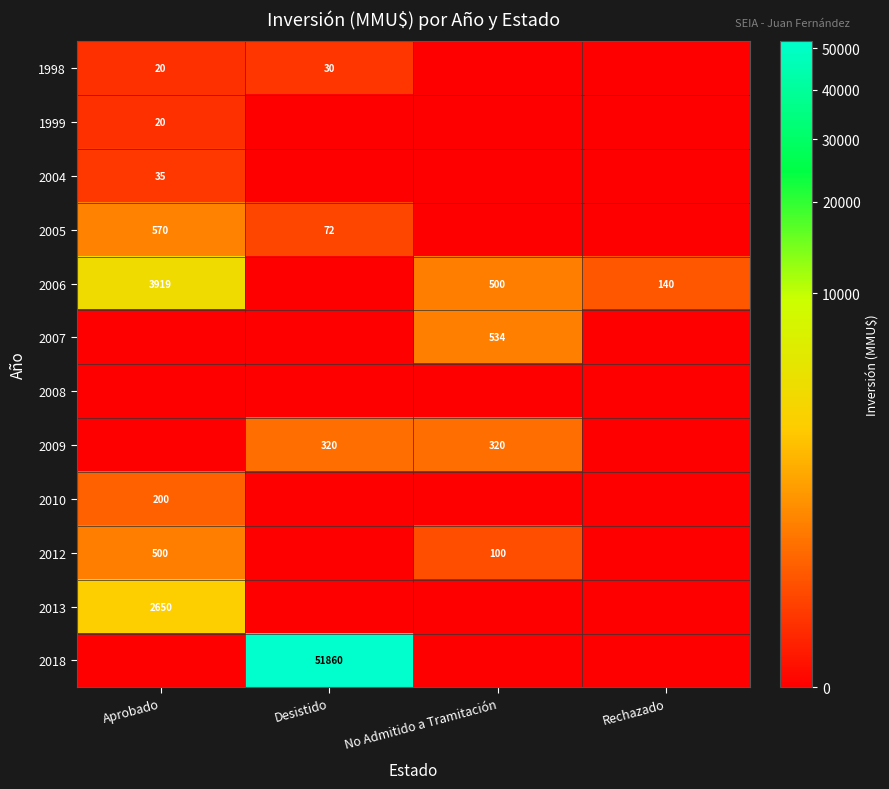

What is the difference between the 2005 values at Desistido and Aprobado?

498